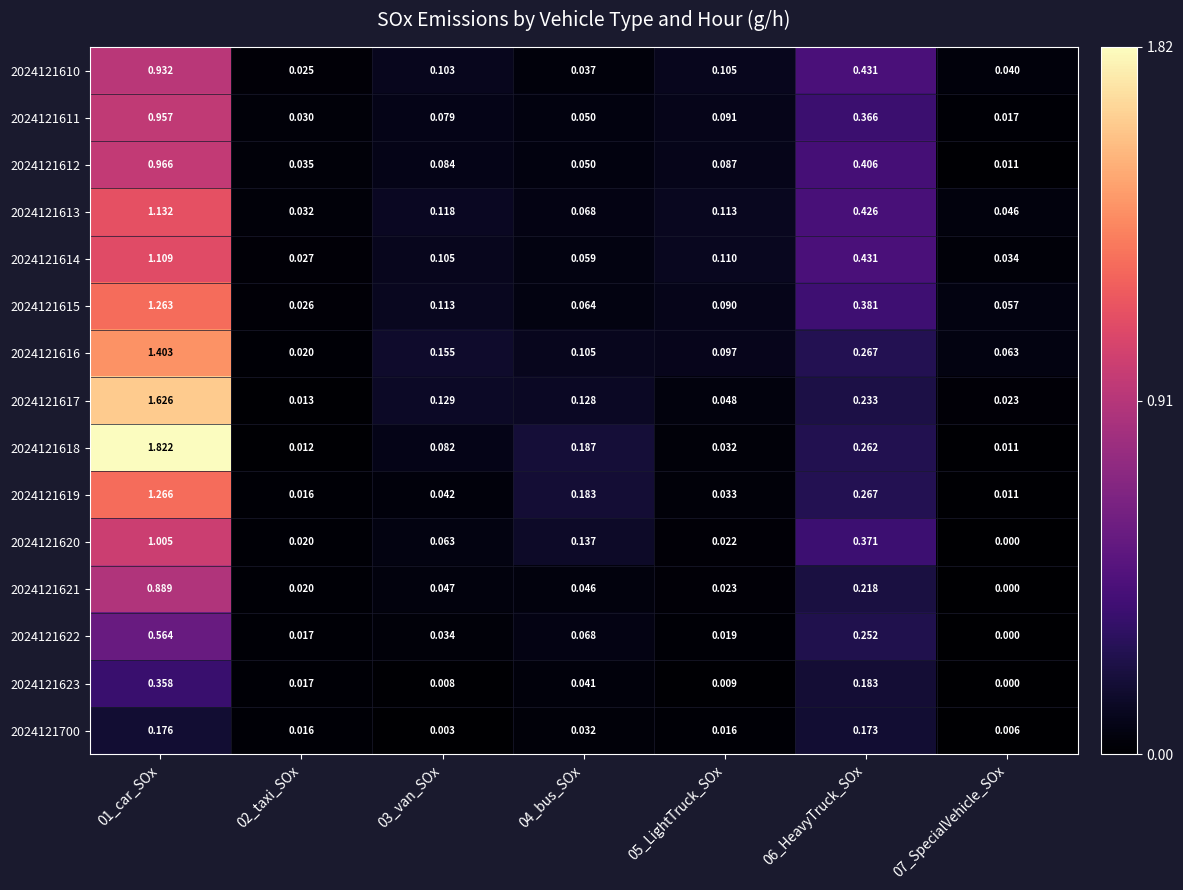

Is the value of 2024121618 at 03_van_SOx greater than the value of 2024121700 at 01_car_SOx?

No